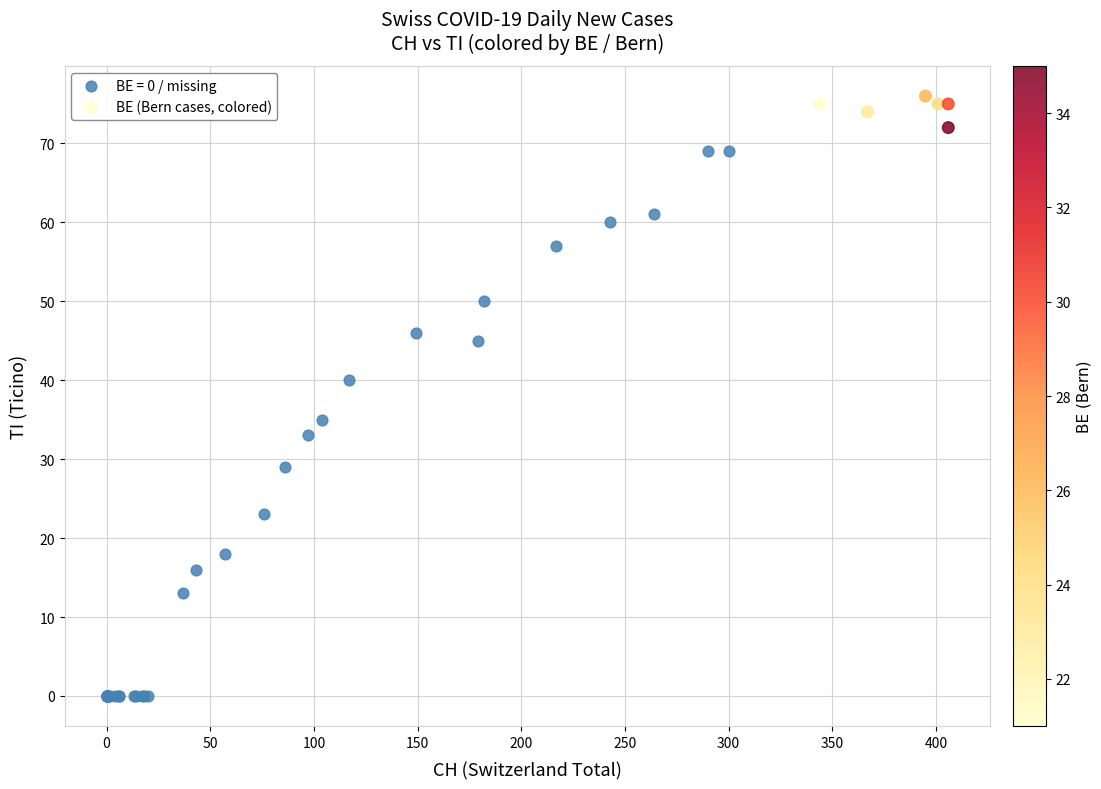

Which series has the largest Y range (max minus min)?

BE = 0 / missing